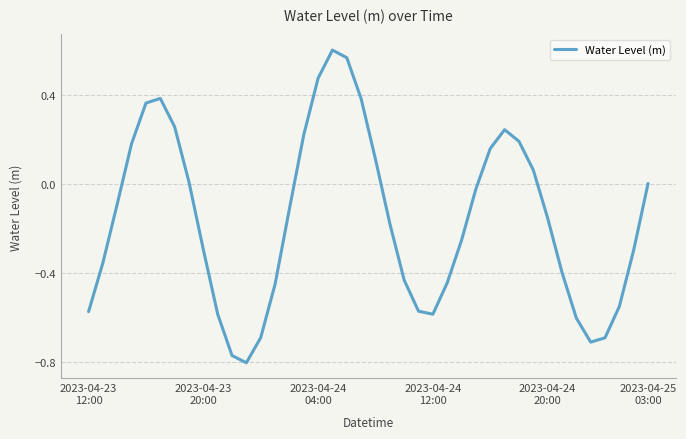

Does the chart have visible grid lines?

Yes